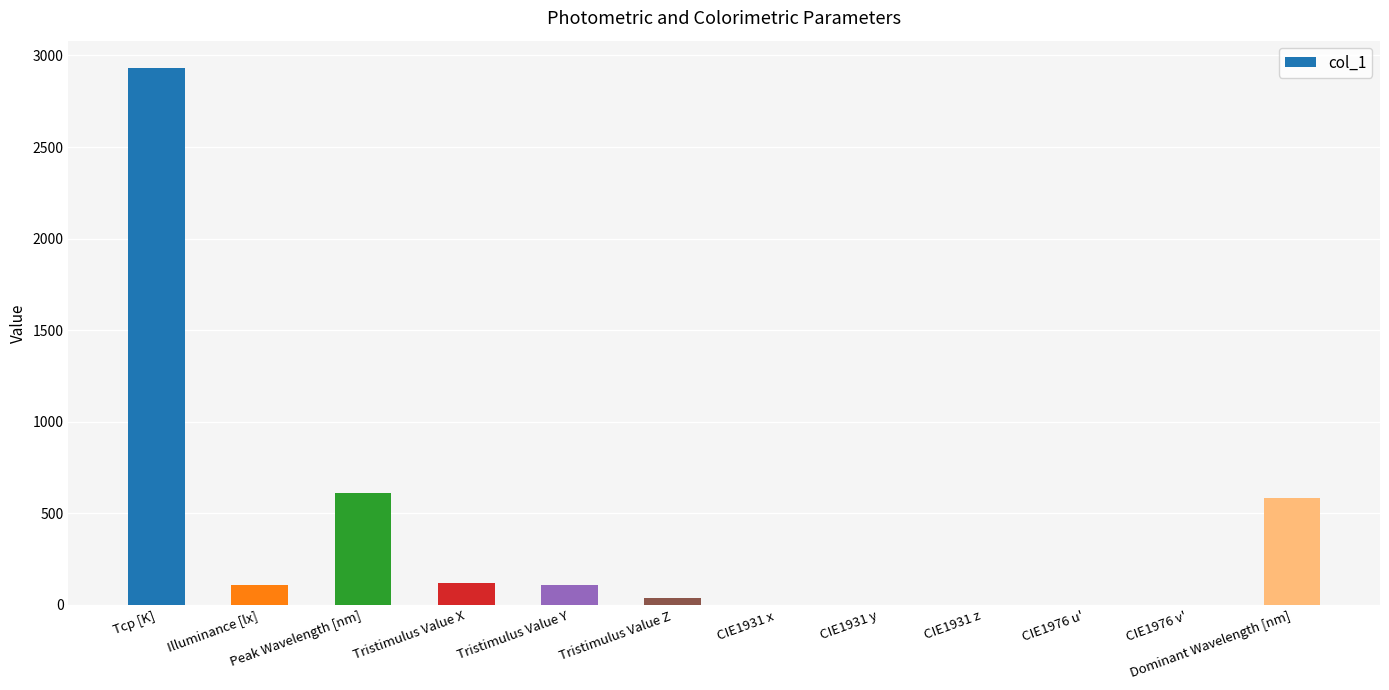

What is the maximum value shown in the chart?

2934.0